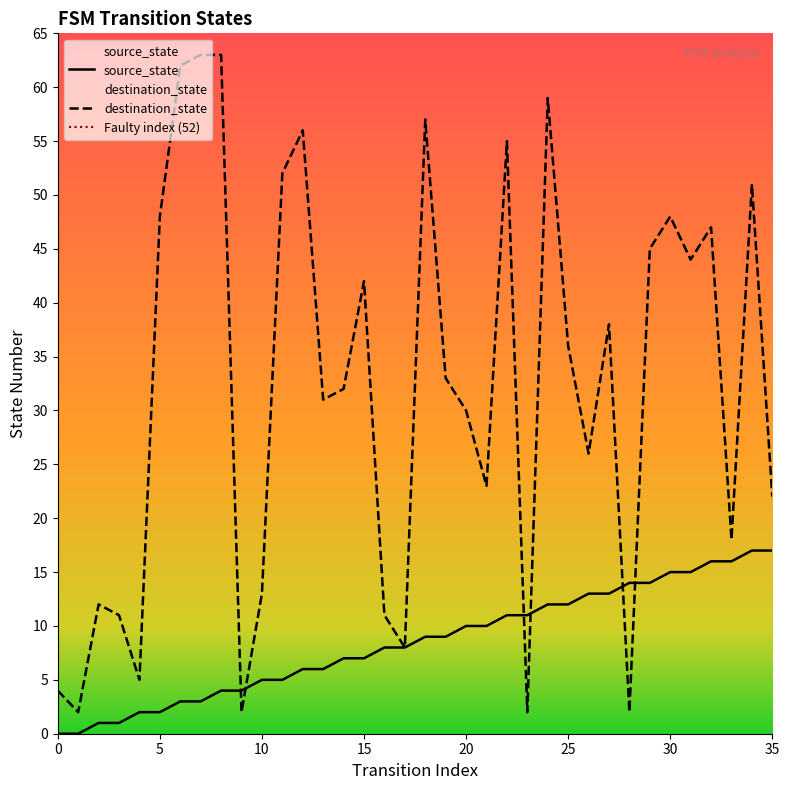

Does the chart display data point markers on the line(s)?

No